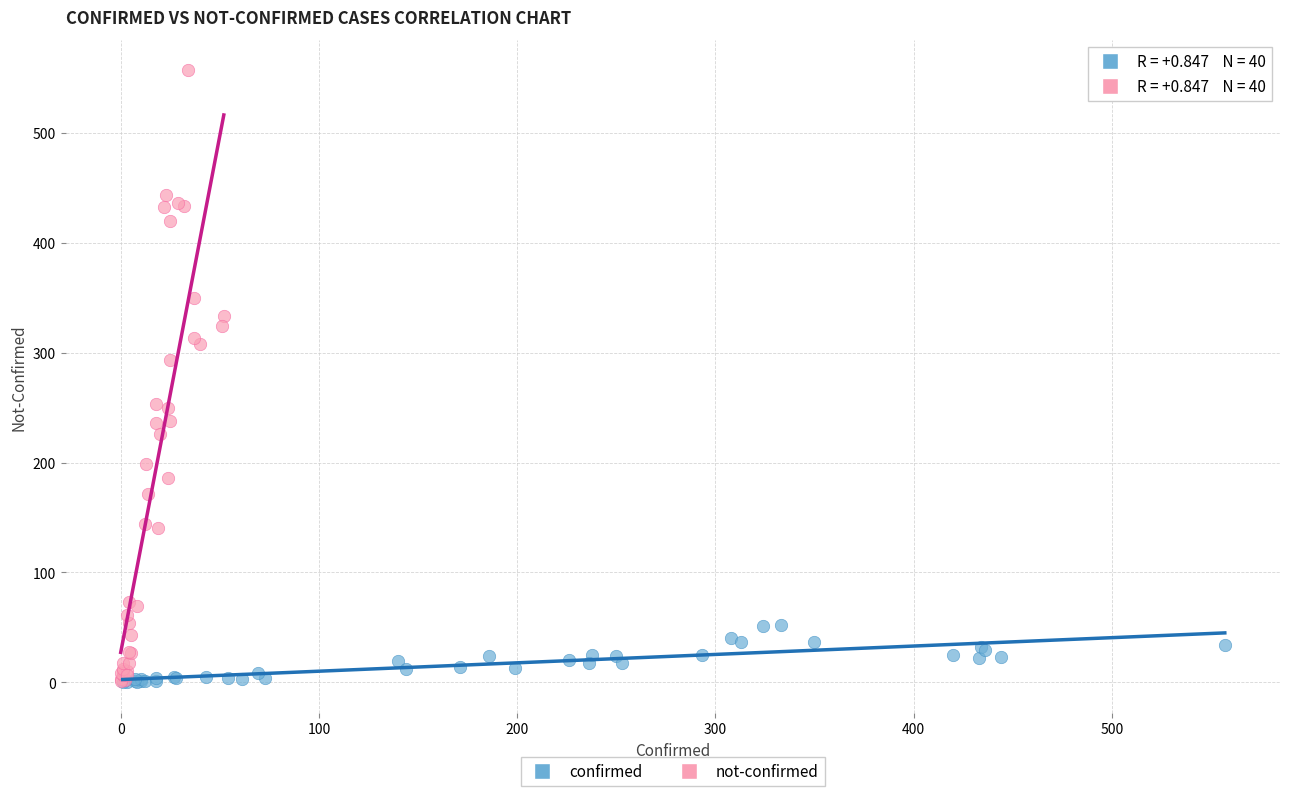

Which series has the largest Y range (max minus min)?

not-confirmed